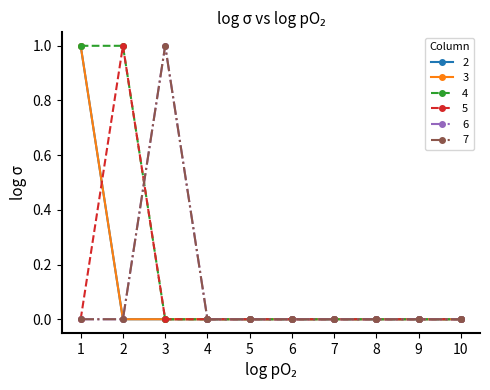

List the labels in order of 3 value, smallest first.

2, 3, 4, 5, 6, 7, 8, 9, 10, 1